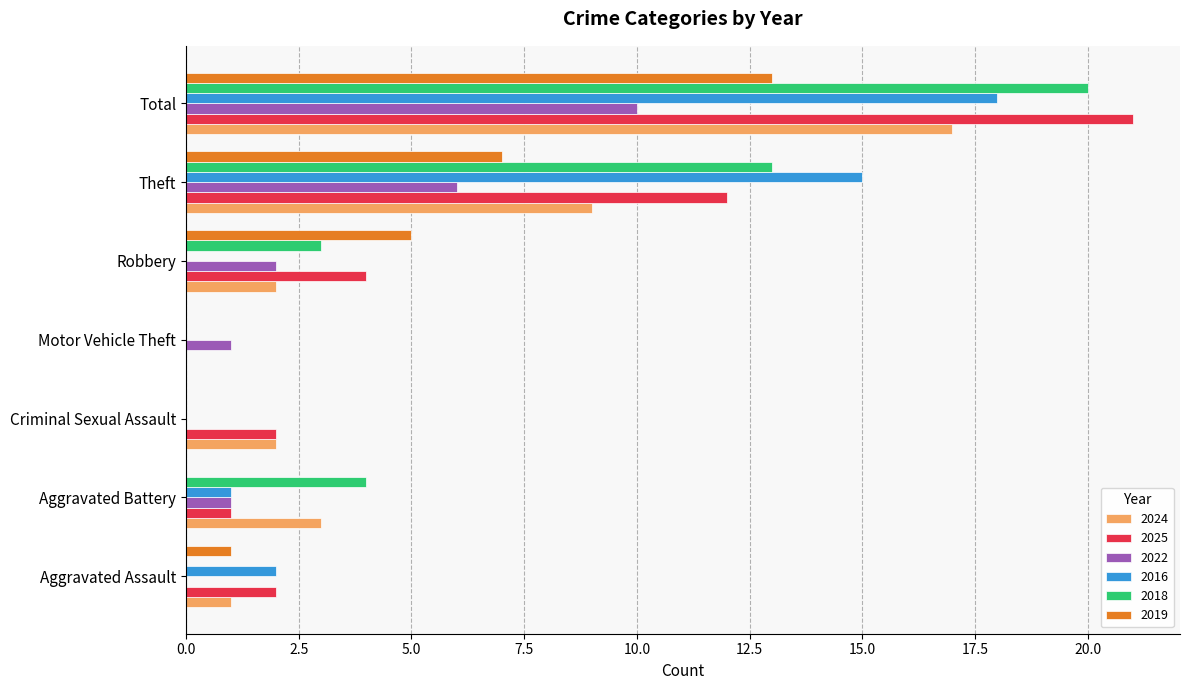

Is it true that 2025 equals 1 at Aggravated Assault?

False